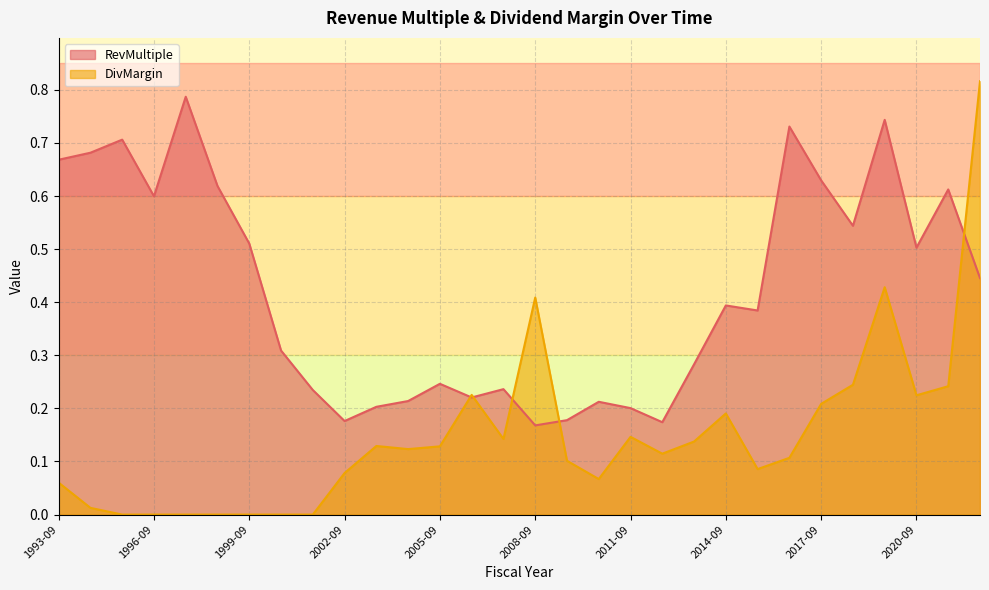

What are all the series names shown in the legend?

RevMultiple, DivMargin